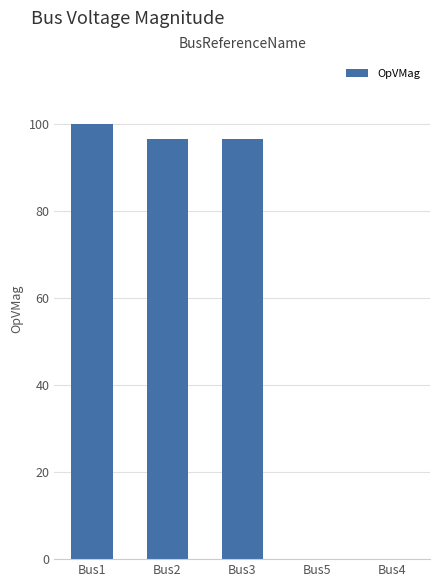

What is the maximum value shown in the chart?

100.0